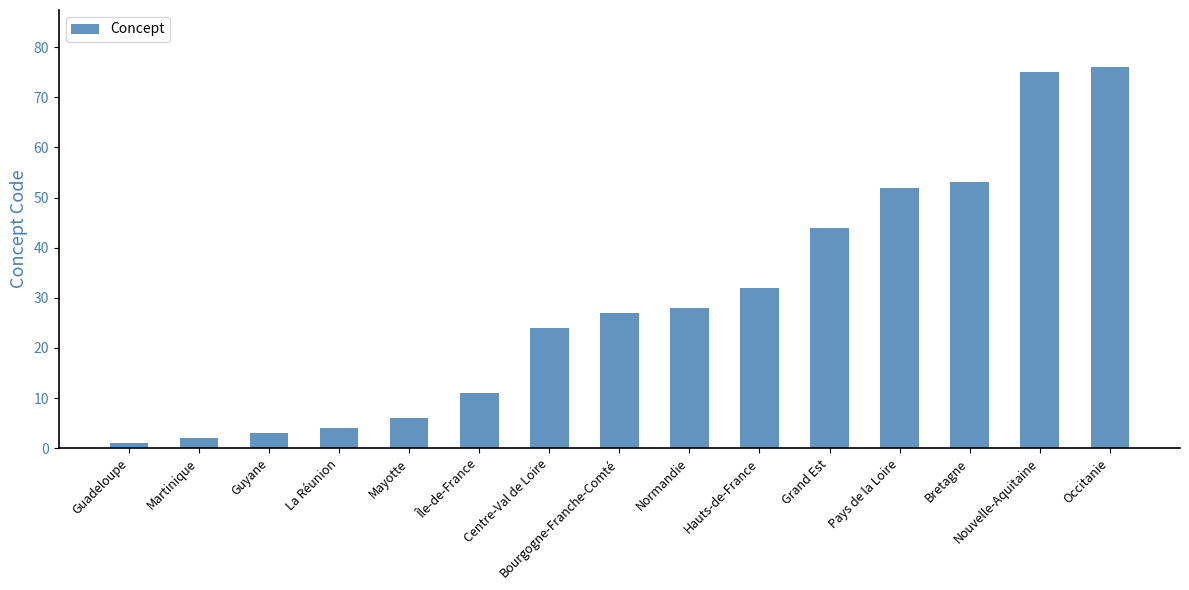

What is the ratio of the value at Pays de la Loire to the value at Mayotte?

8.7